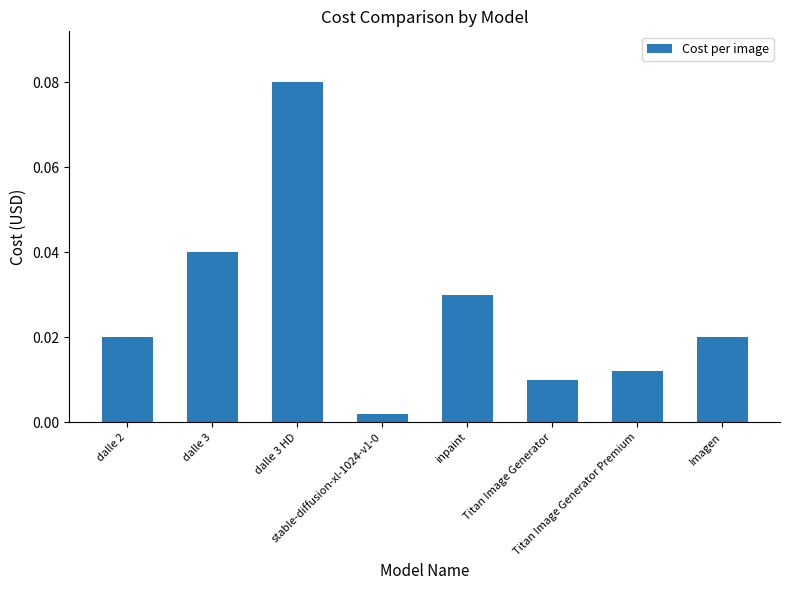

Rank the categories by value from lowest to highest.

stable-diffusion-xl-1024-v1-0, Titan Image Generator, Titan Image Generator Premium, dalle 2, Imagen, inpaint, dalle 3, dalle 3 HD